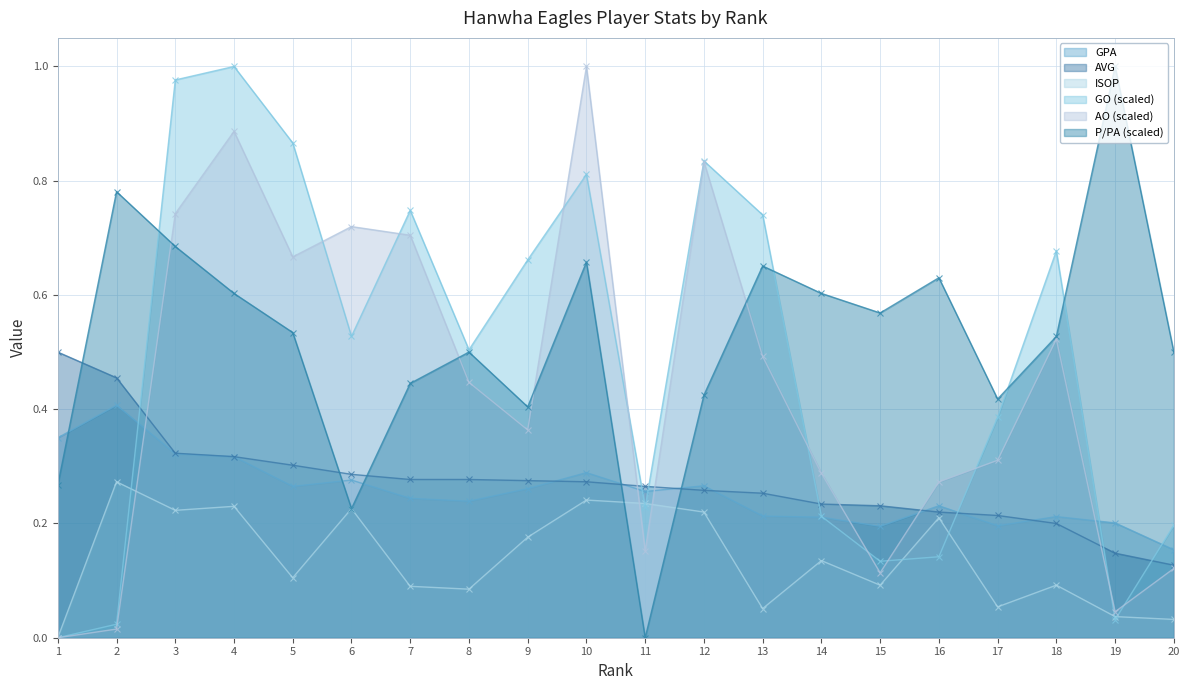

Rank the categories by ISOP value from highest to lowest.

2, 10, 11, 4, 6, 3, 12, 16, 9, 14, 5, 15, 18, 7, 8, 17, 13, 19, 20, 1